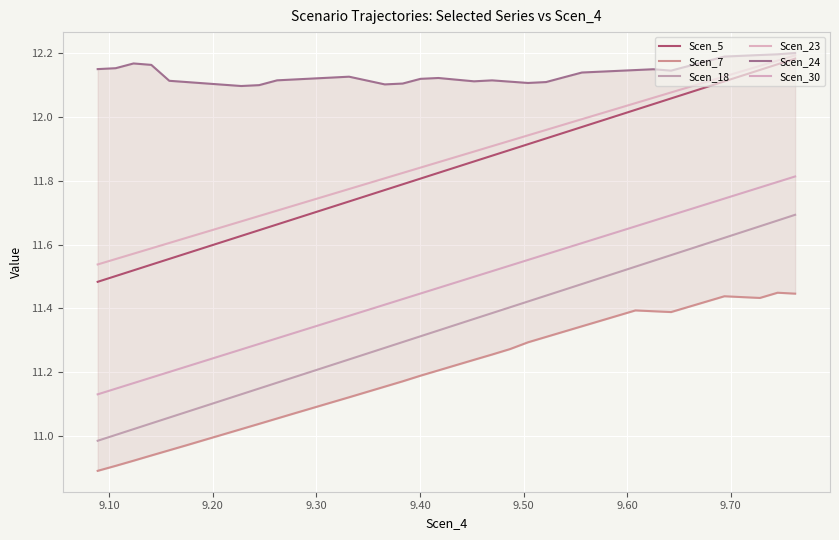

What are all the series names shown in the legend?

Scen_5, Scen_7, Scen_18, Scen_23, Scen_24, Scen_30